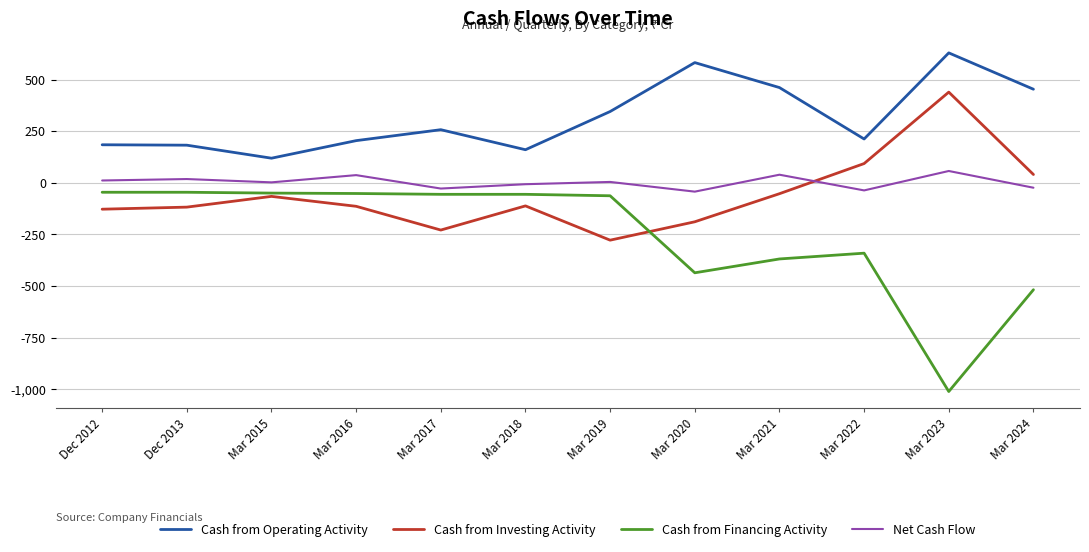

Which series has the largest total across all categories?

Cash from Operating Activity